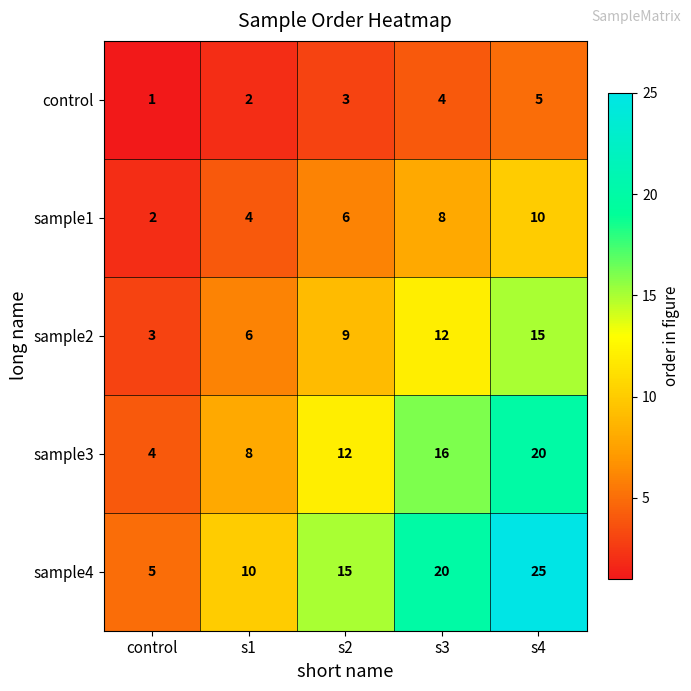

Between control and s4, which series saw the biggest shift?

sample4